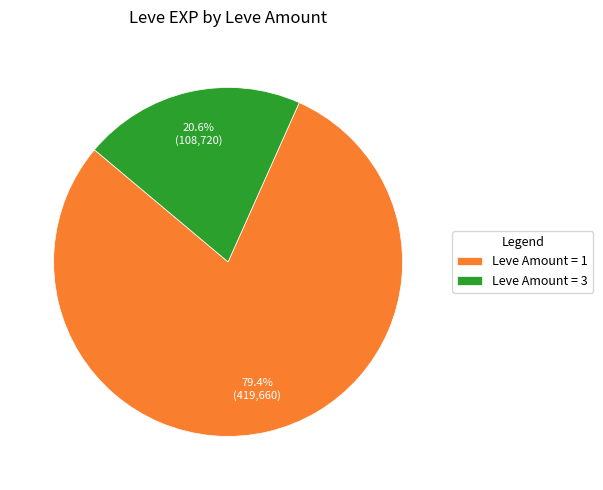

What percentage is NOT represented by Leve Amount = 3?

79.4%